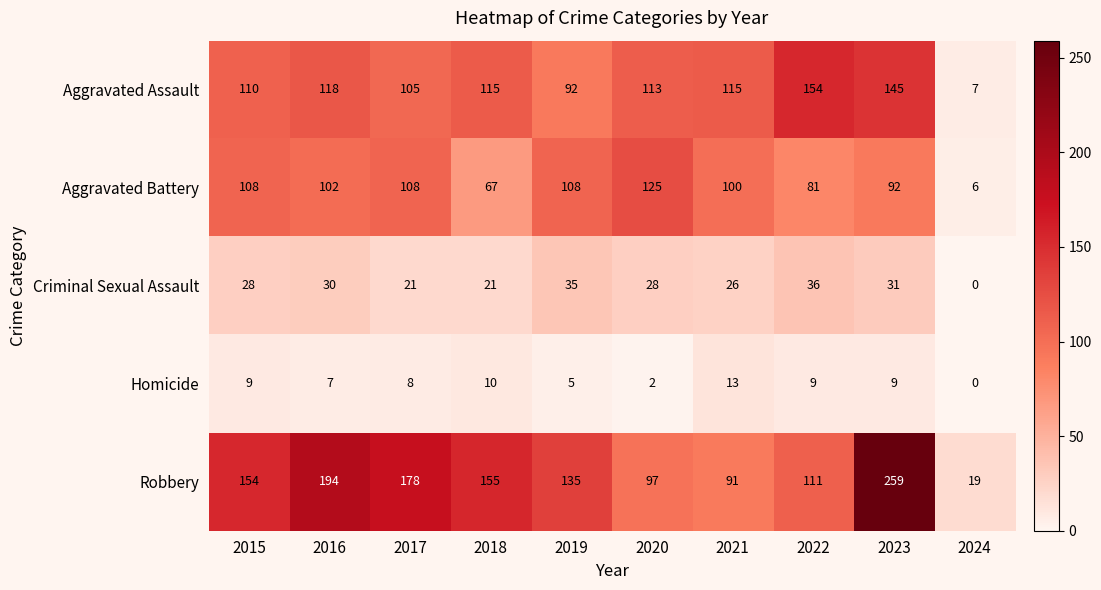

What is the sum of all Aggravated Assault values?

1074